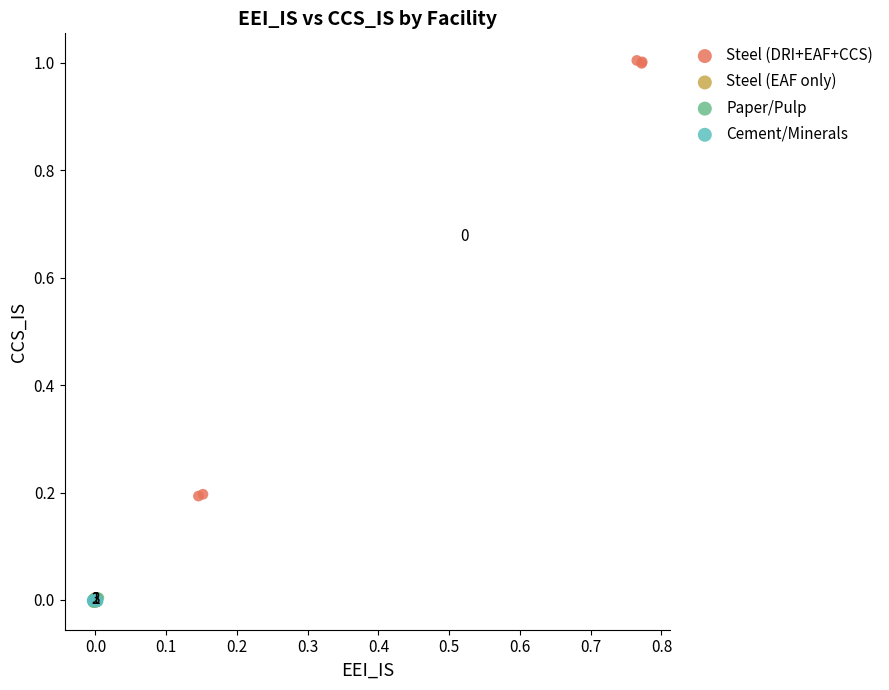

What are all the series names shown in the legend?

Steel (DRI+EAF+CCS), Steel (EAF only), Paper/Pulp, Cement/Minerals